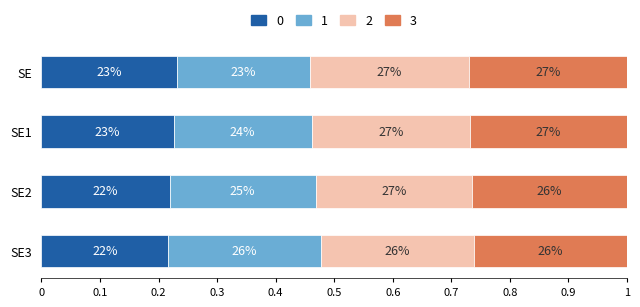

What value does the 1 series have at SE?

0.2